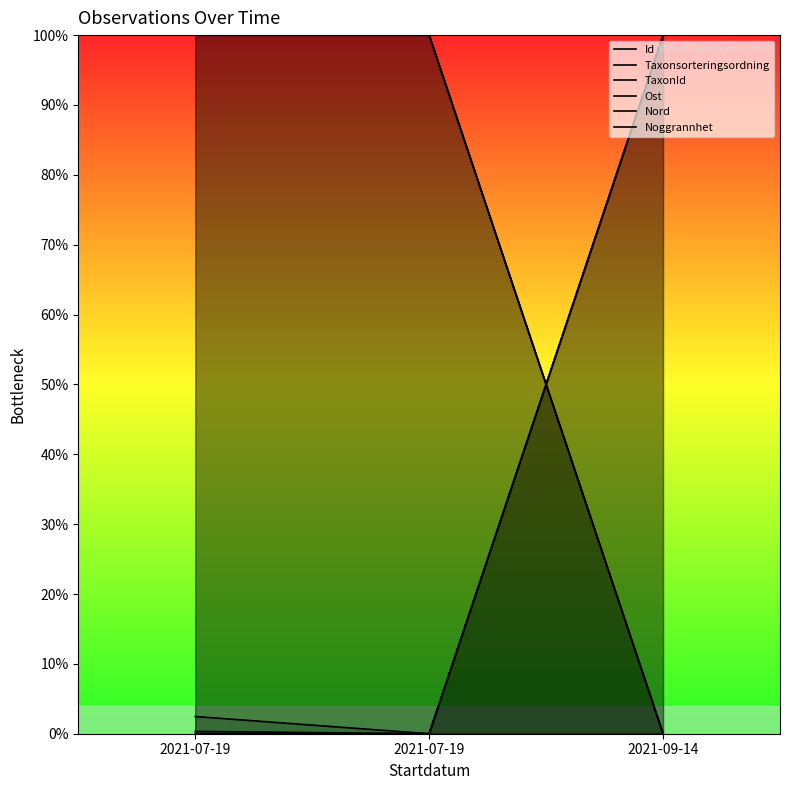

What is the spread (max minus min) of values at 2021-09-14?

100.0